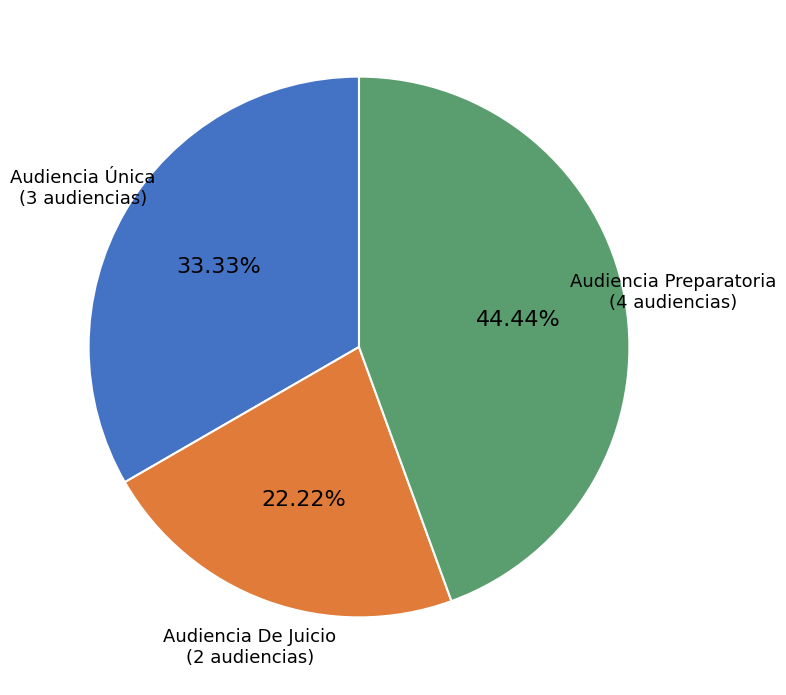

True or false: Audiencia Única accounts for 22% of the total.

False